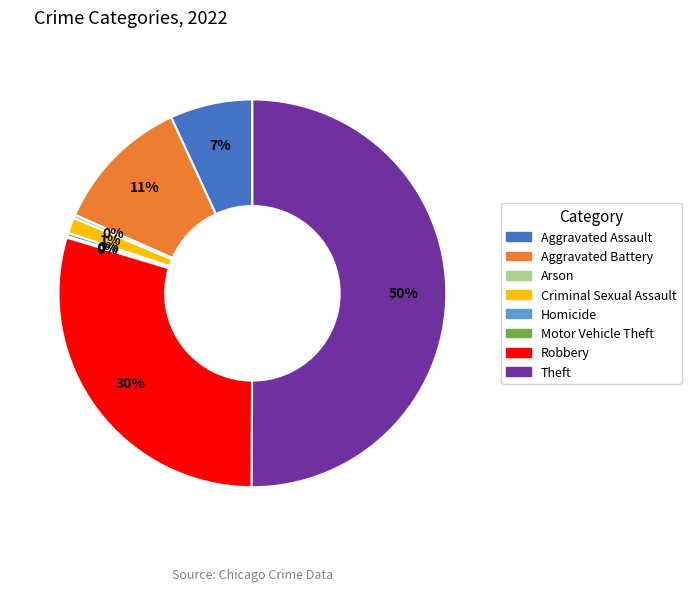

True or false: Arson accounts for 9% of the total.

False